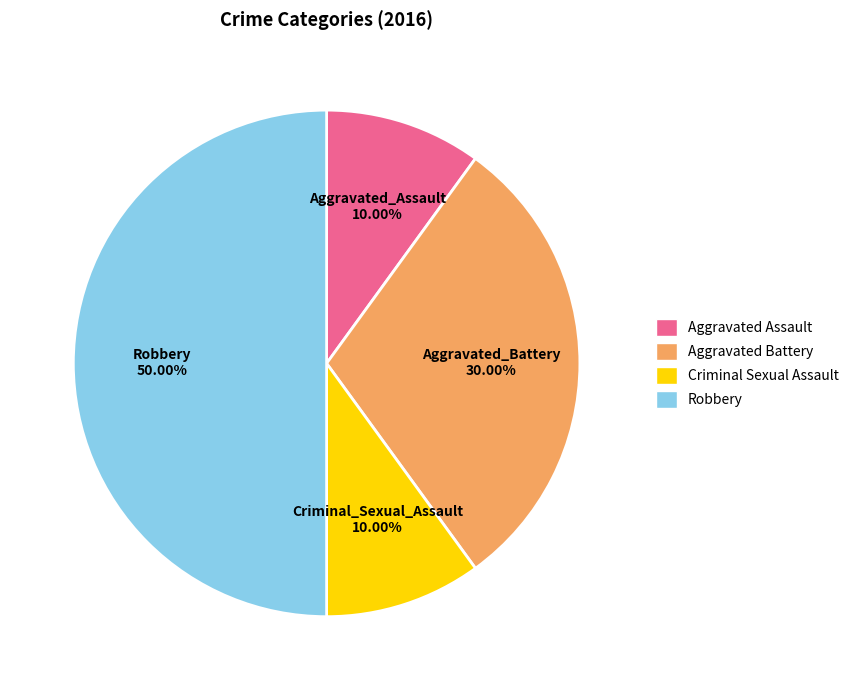

Do Aggravated Assault and Robbery together represent more than half of the pie?

Yes